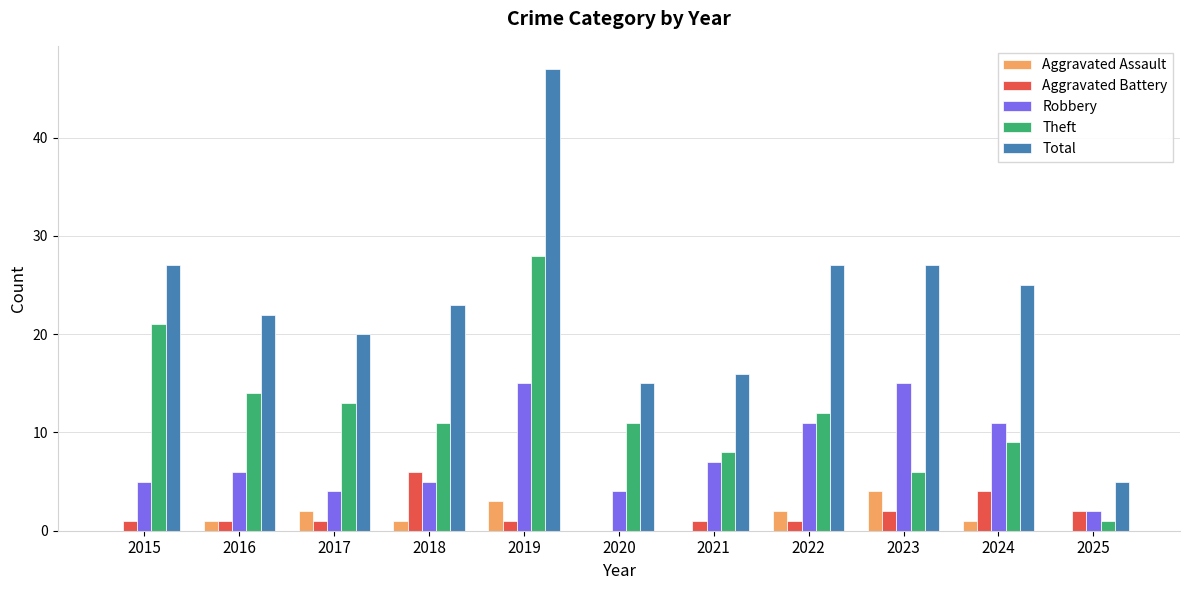

Which category has the highest value in the Theft series?

2019